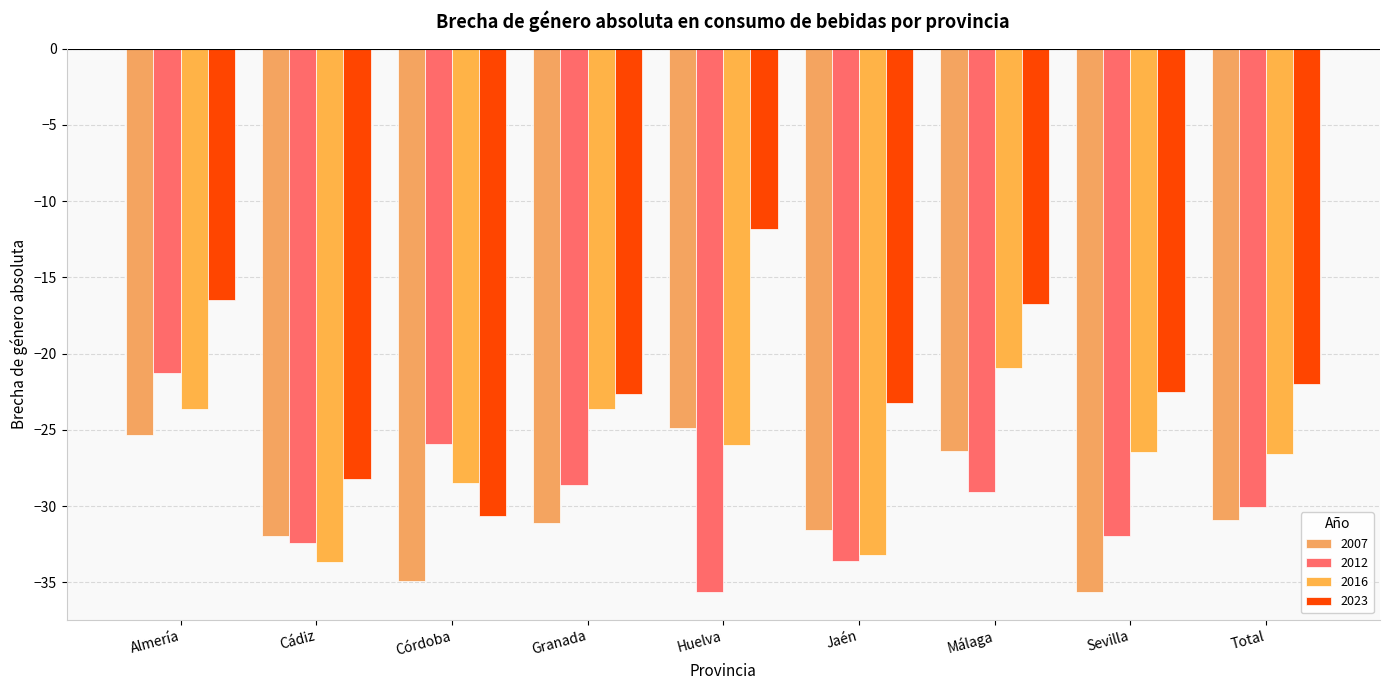

How many bars are there in total?

36